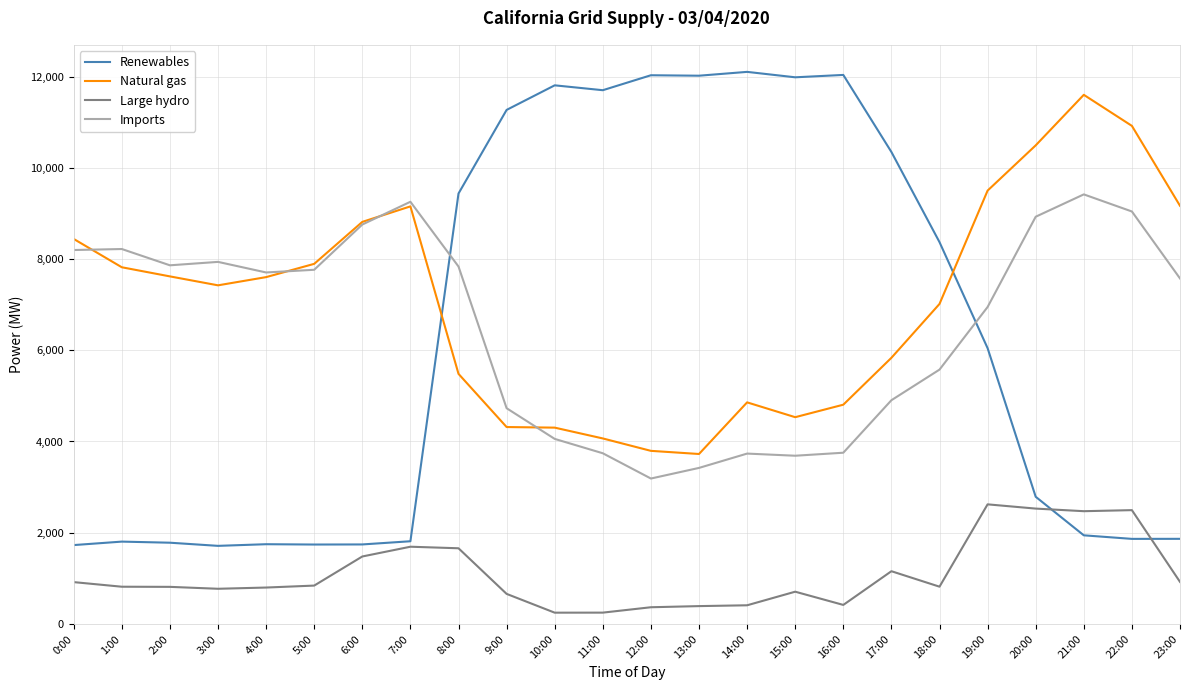

What is the lowest value of the Natural gas series?

3726